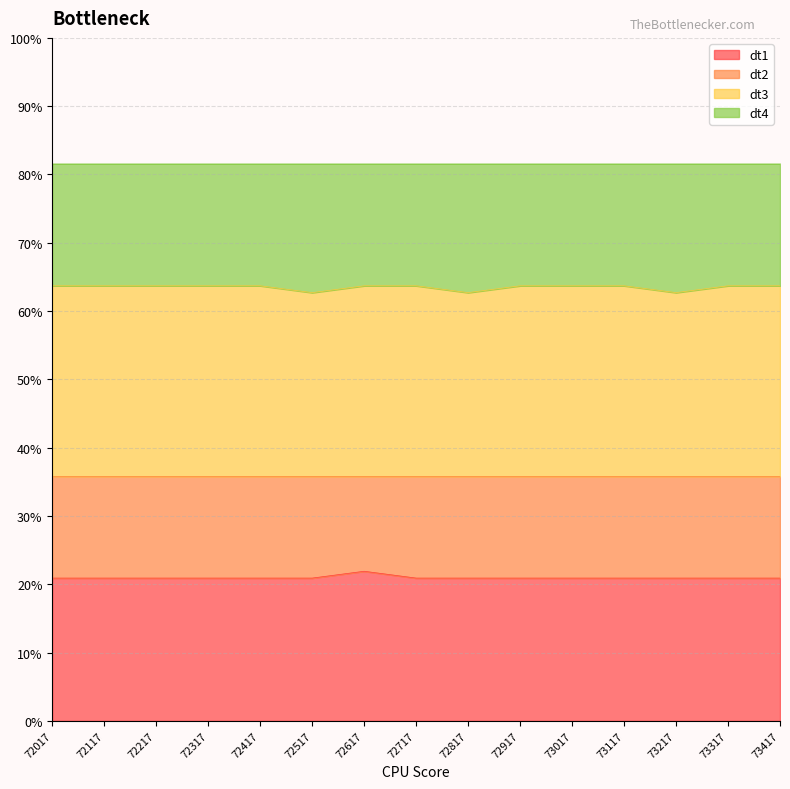

At which category does the chart reach its peak across all series?

72017